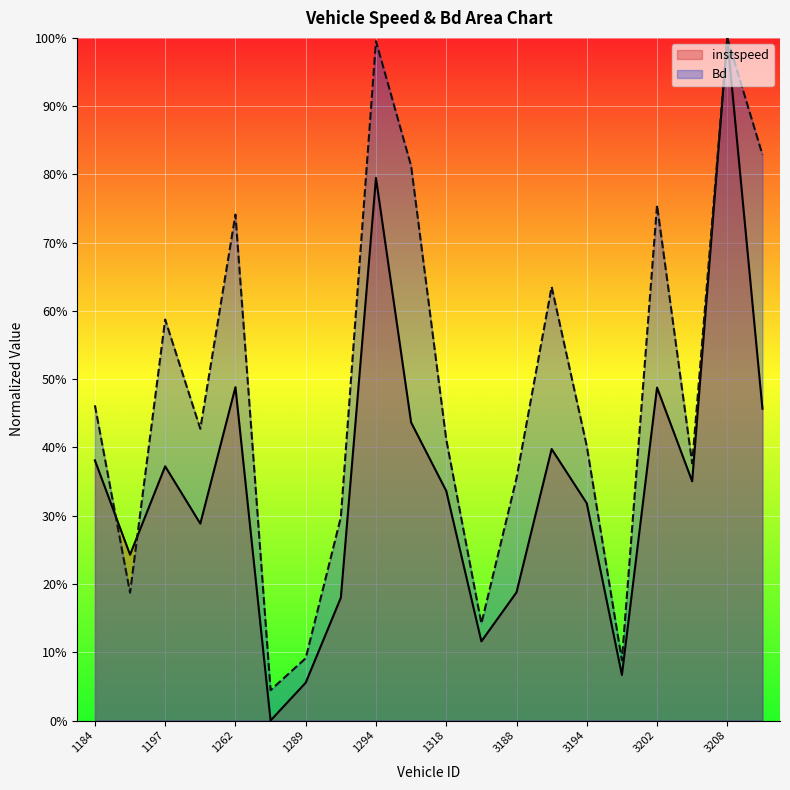

At which label is Bd closest to 0?

1279